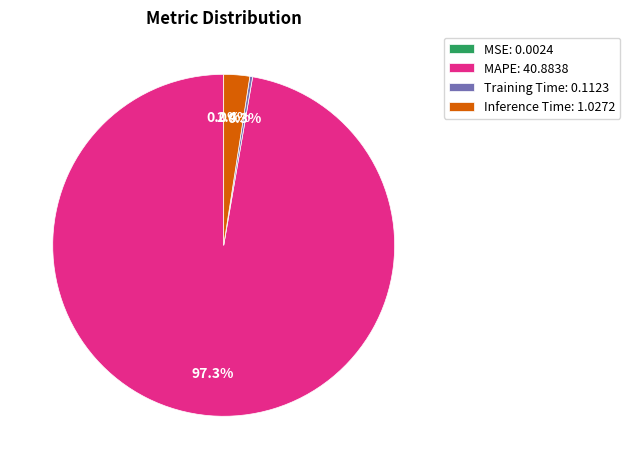

What percentage is the Inference Time slice, to the nearest percent?

2%